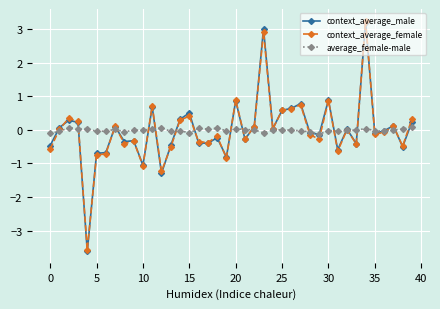

At how many categories does at least one series exceed -2?

40